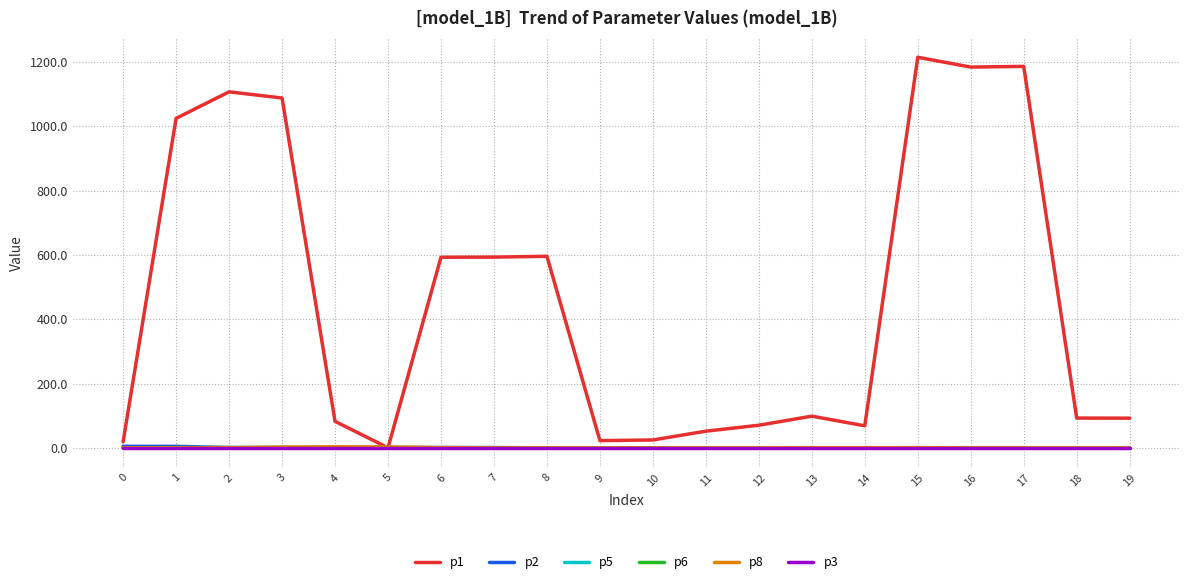

What is the maximum value shown in the chart?

1214.4